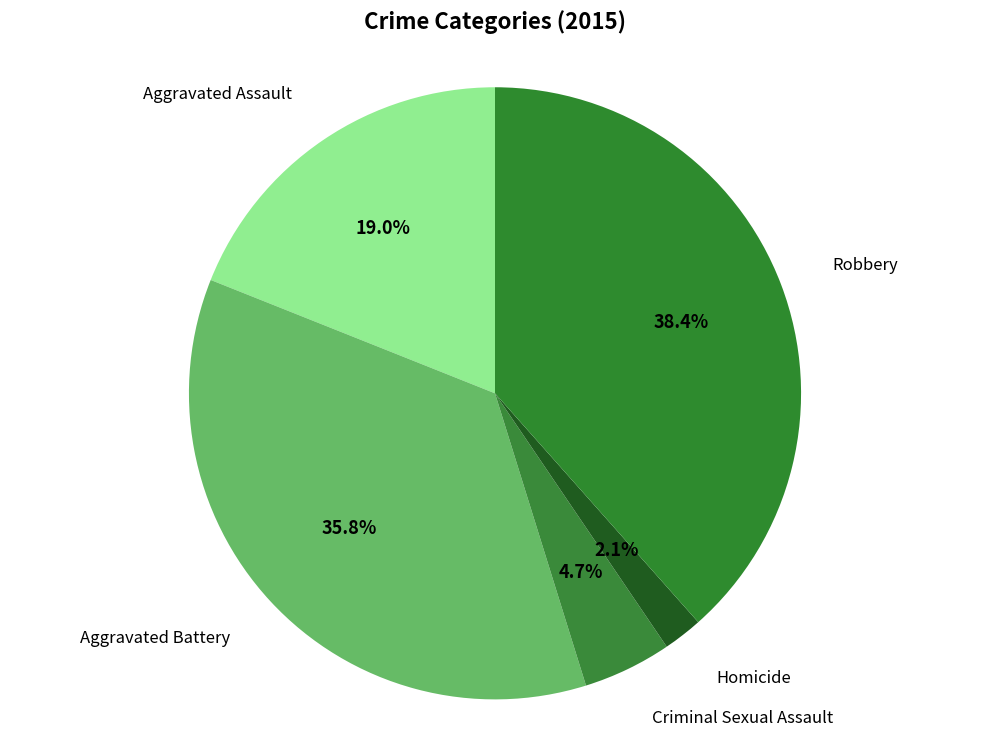

Which slice is the smallest?

Homicide